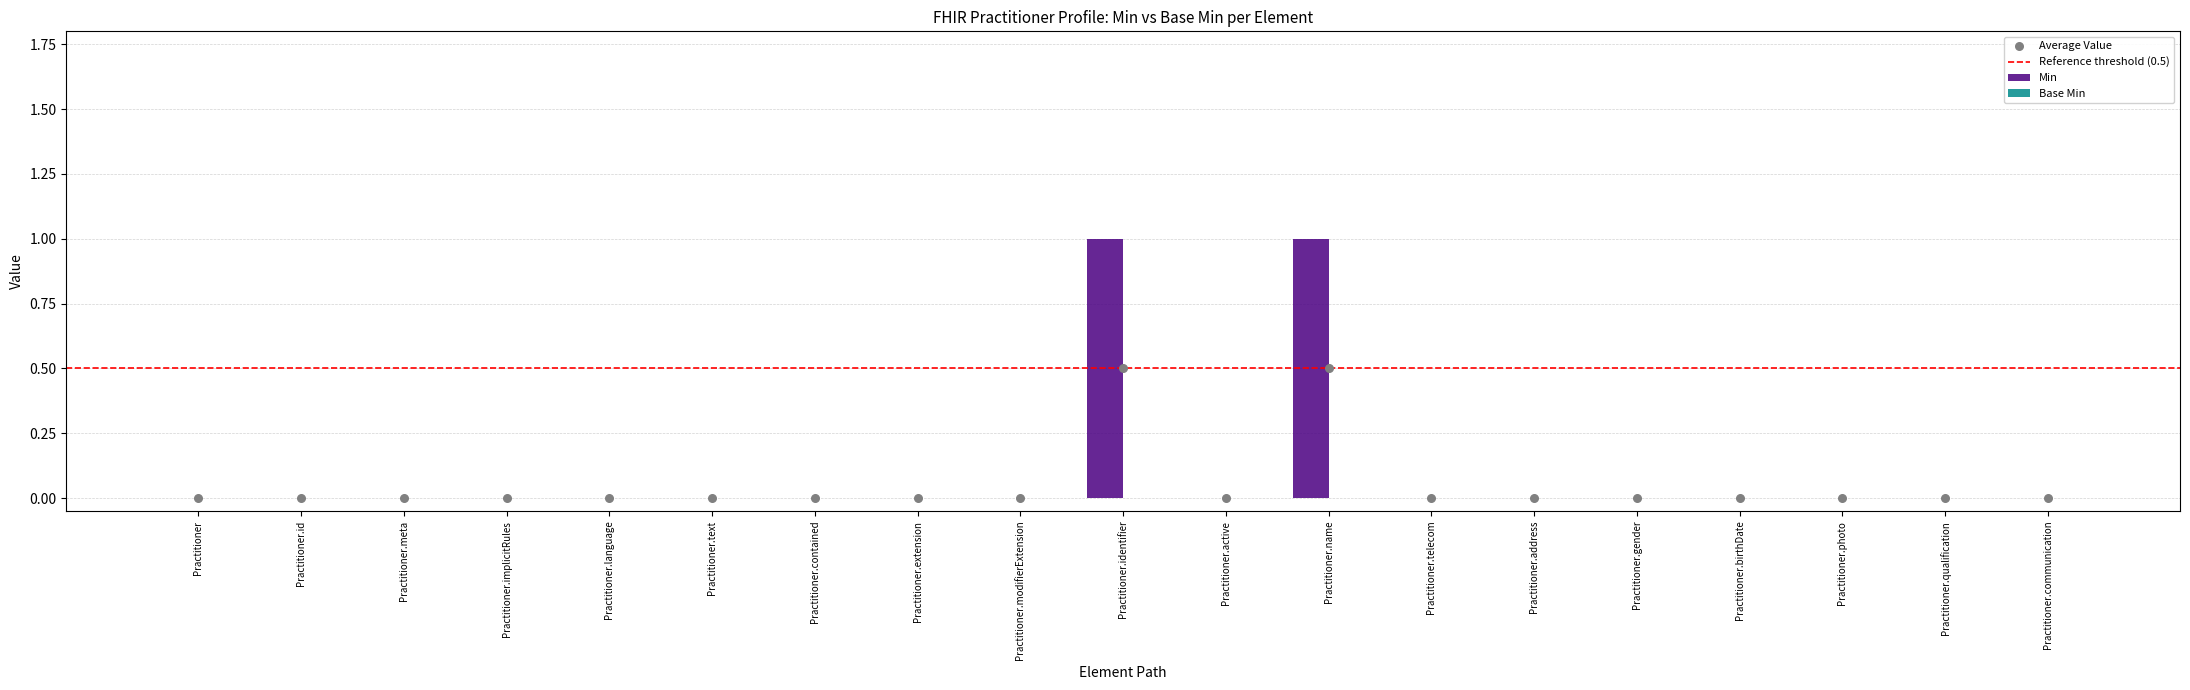

Between Practitioner and Practitioner.name, which is larger?

Practitioner.name